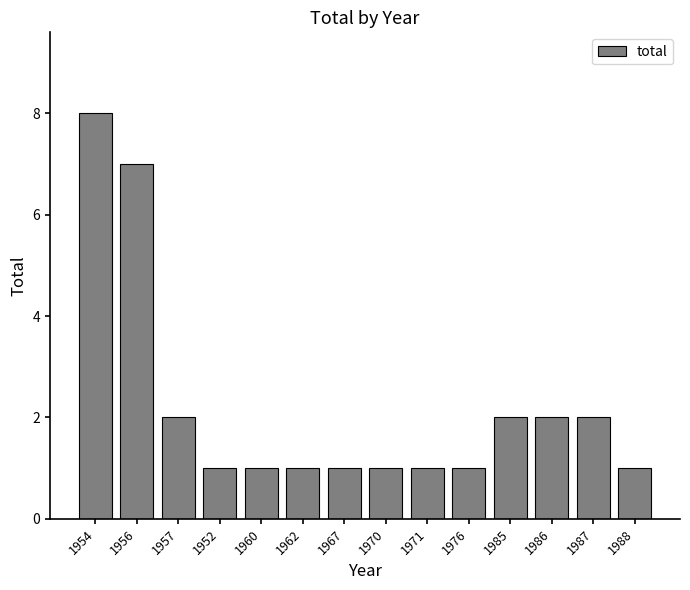

What is the average value?

2